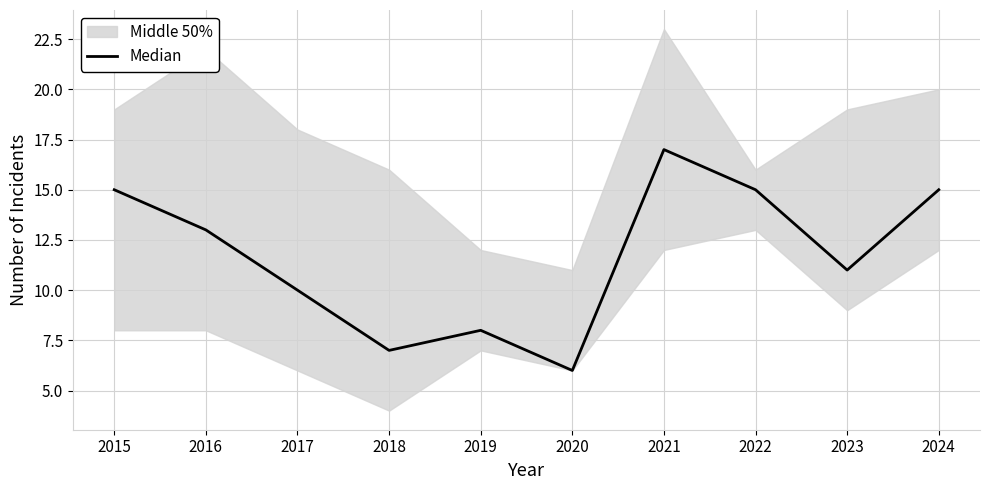

Where is the first local maximum?

2019